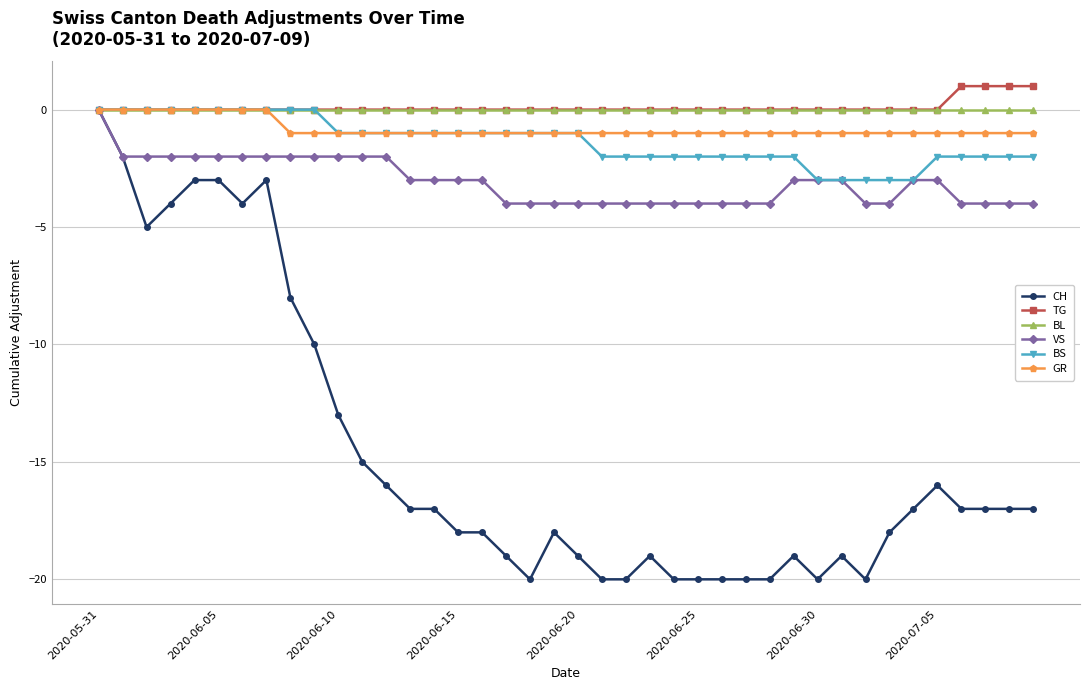

Which series has the widest spread of values?

CH